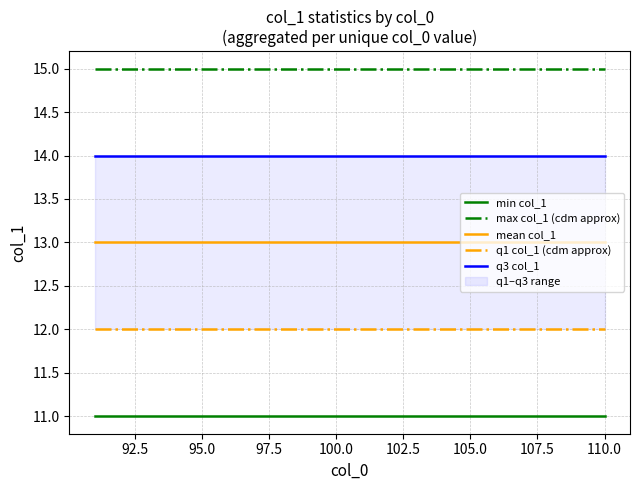

What is the value of the q1 col_1 (cdm approx) point at the 4th from the left?

12